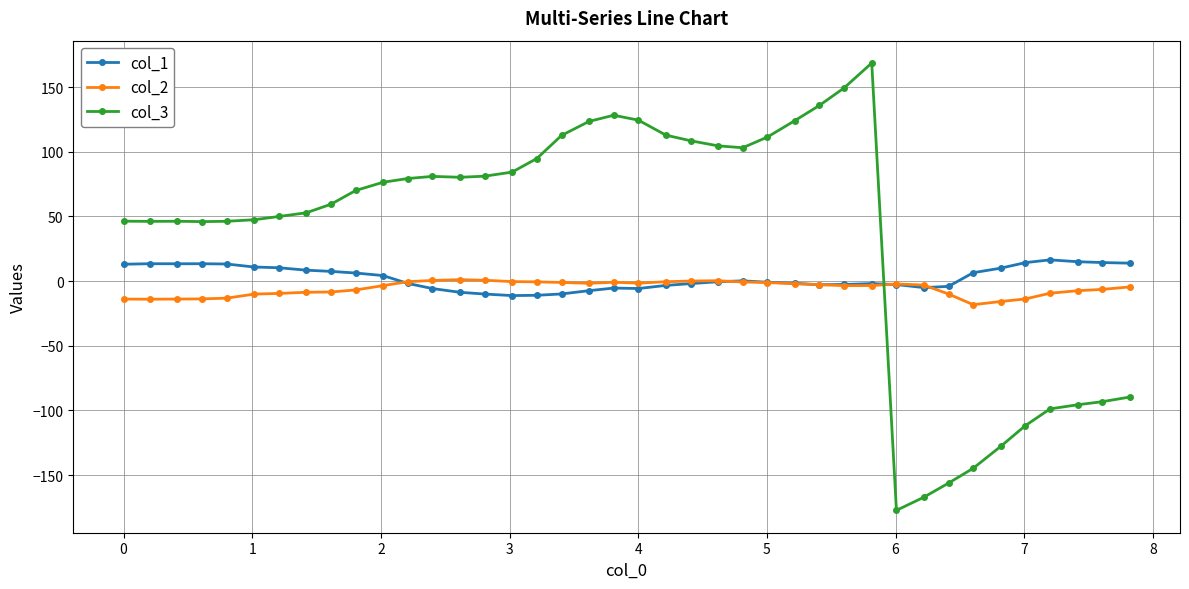

Which series ends up on top after the final intersection of col_2 and col_3?

col_2